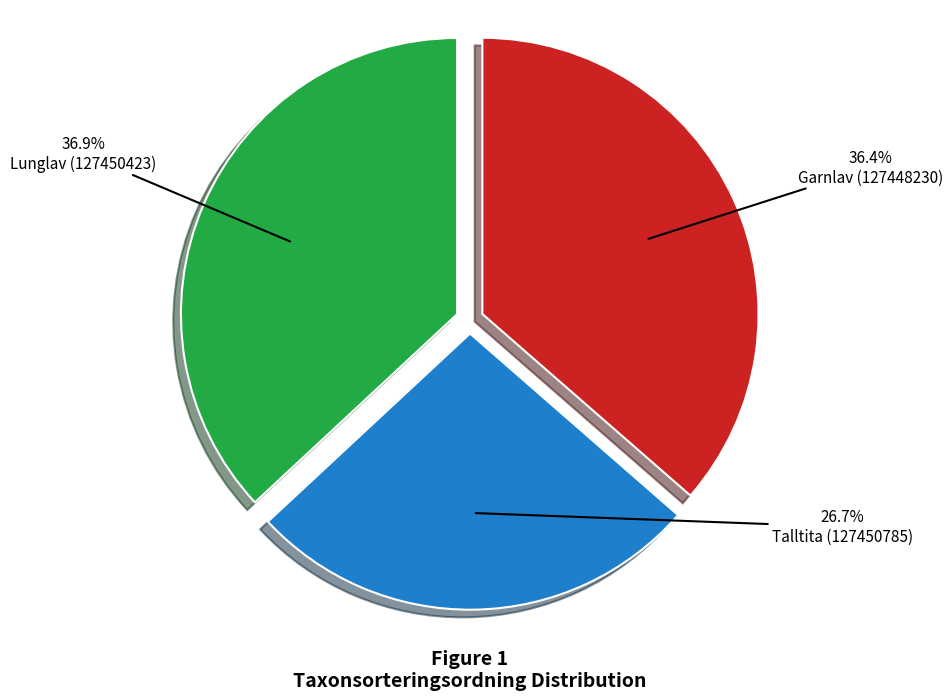

Does Lunglav (127450423) account for over 50% of the chart?

No